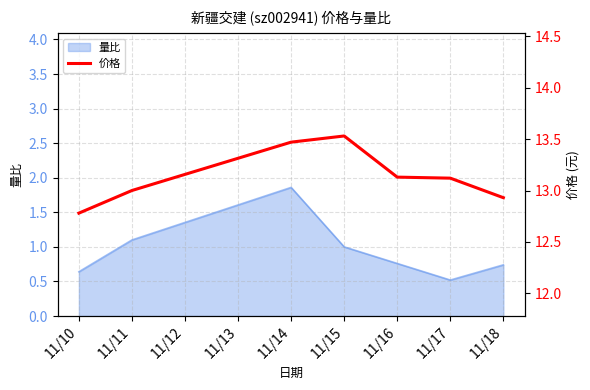

What is the minimum value for 量比?

0.5